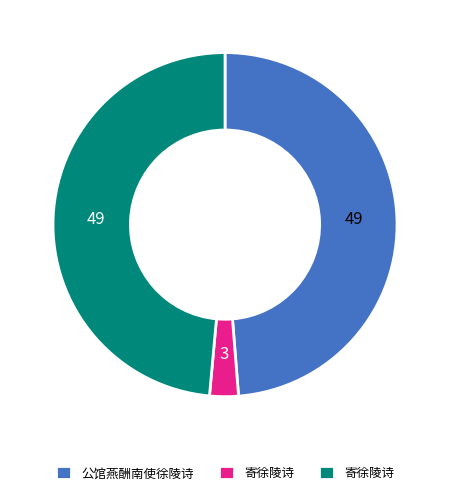

Is there any slice that represents more than half of the pie?

No